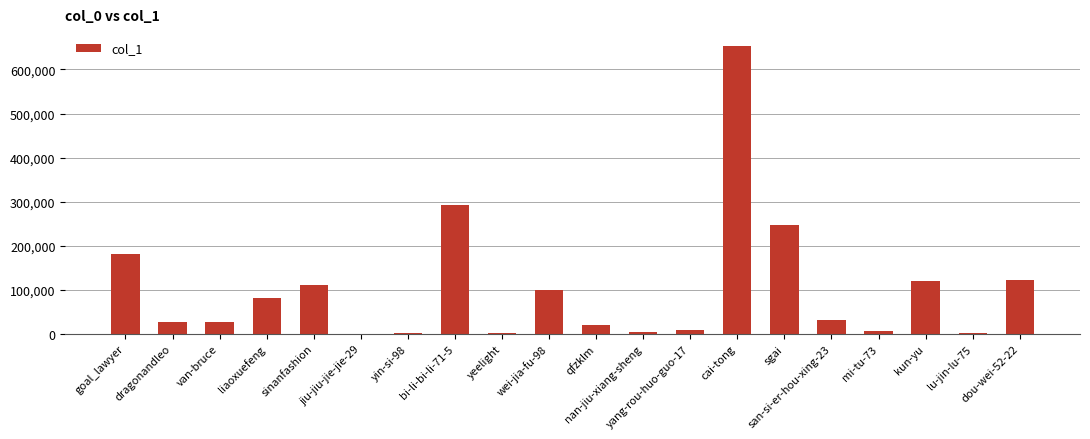

What is the sum of the values at dragonandleo and lu-jin-lu-75?

29848